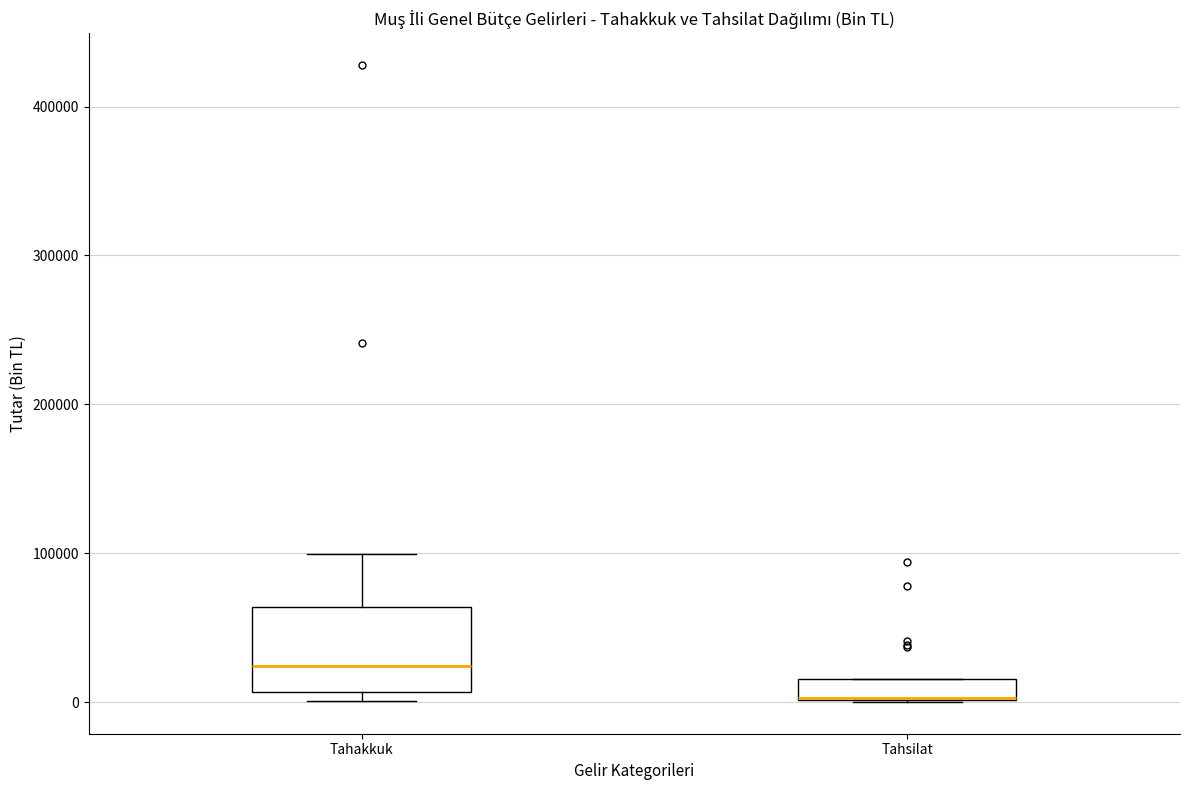

Which box is the tallest, from its lower edge to its upper edge?

Tahakkuk